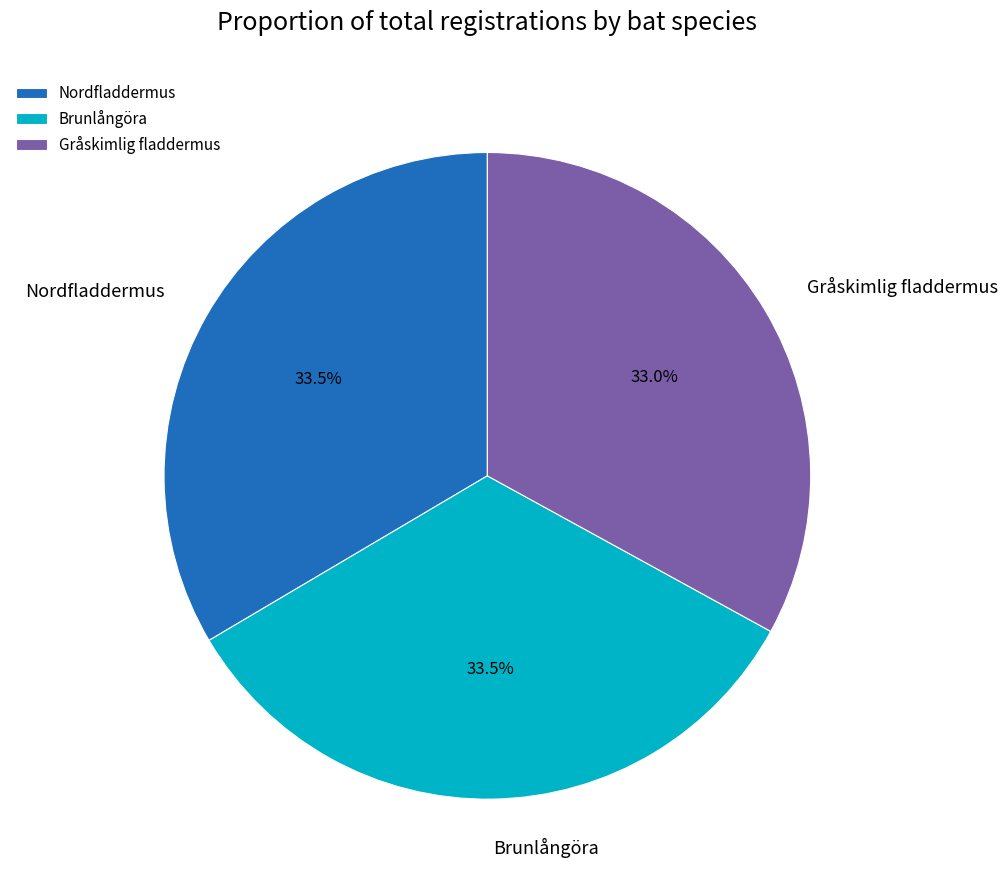

Which category has the smallest portion of the pie?

Gråskimlig fladdermus